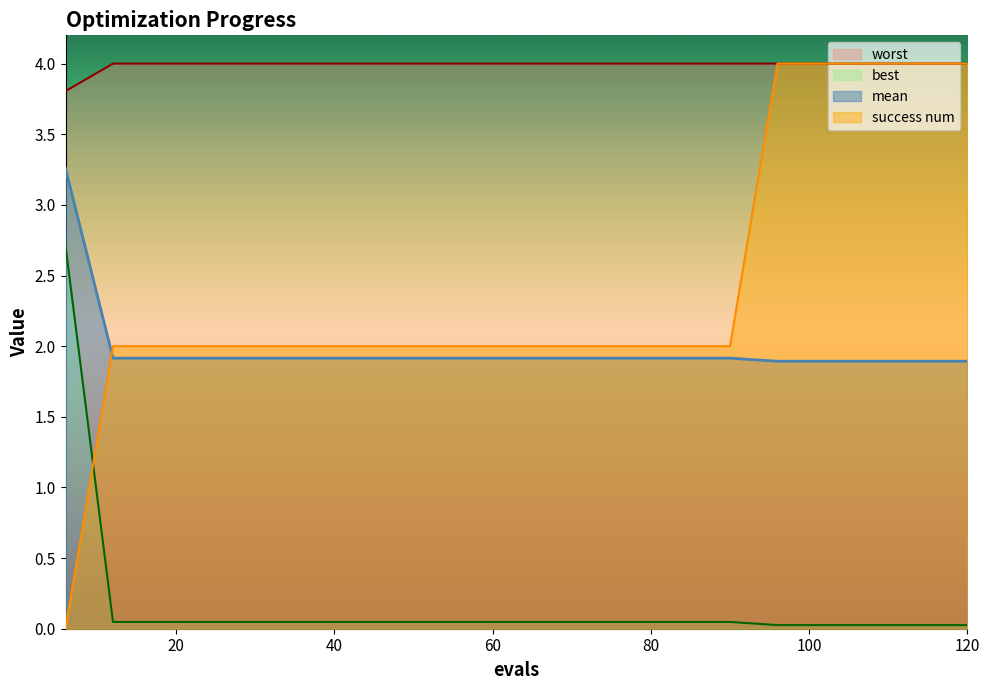

What is the value of the mean point at the 18th from the left?

1.9